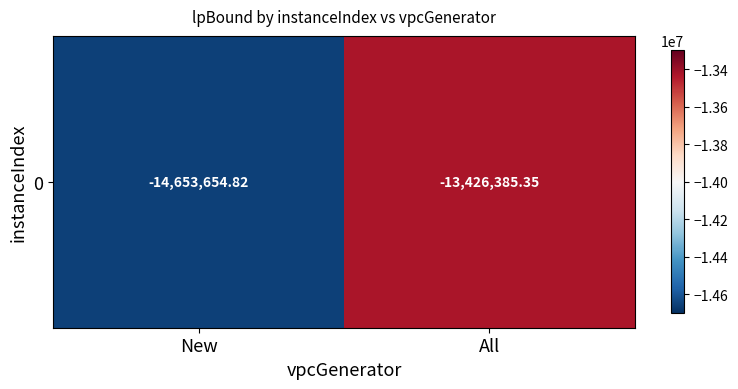

What is the sum of all values?

-28080040.2